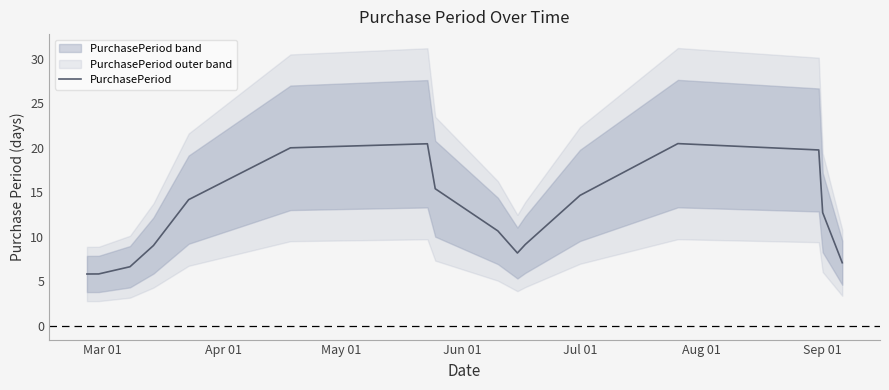

What is the maximum value for PurchasePeriod?

20.5